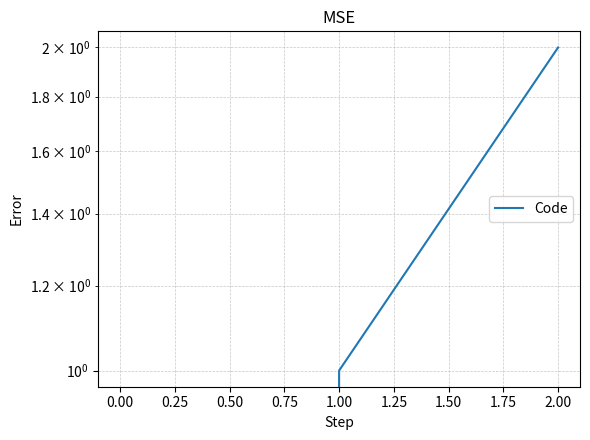

How many values are above zero?

2